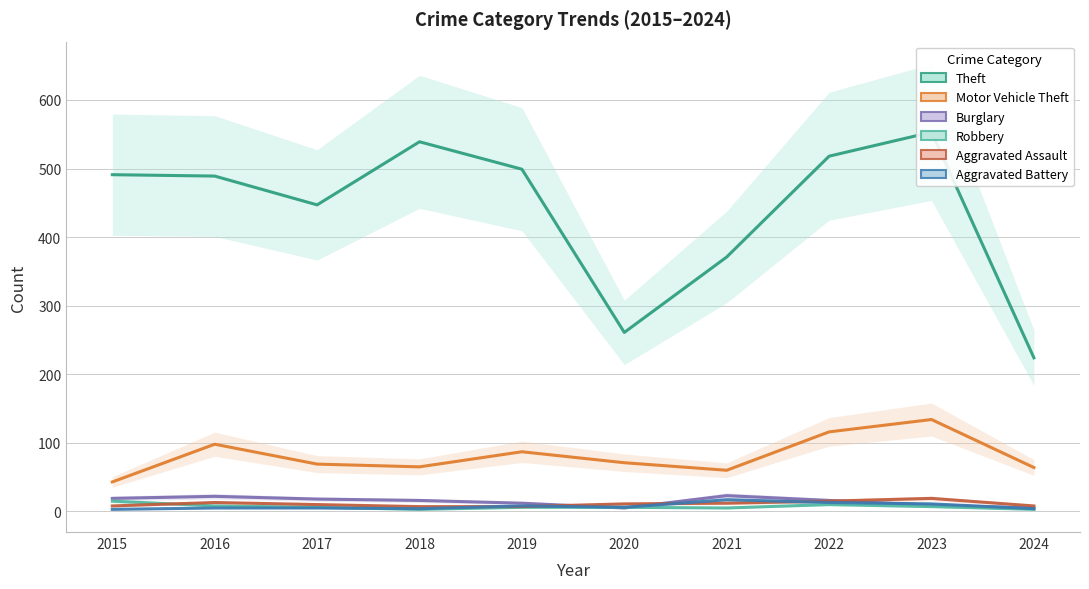

Which series has the largest total across all categories?

Theft